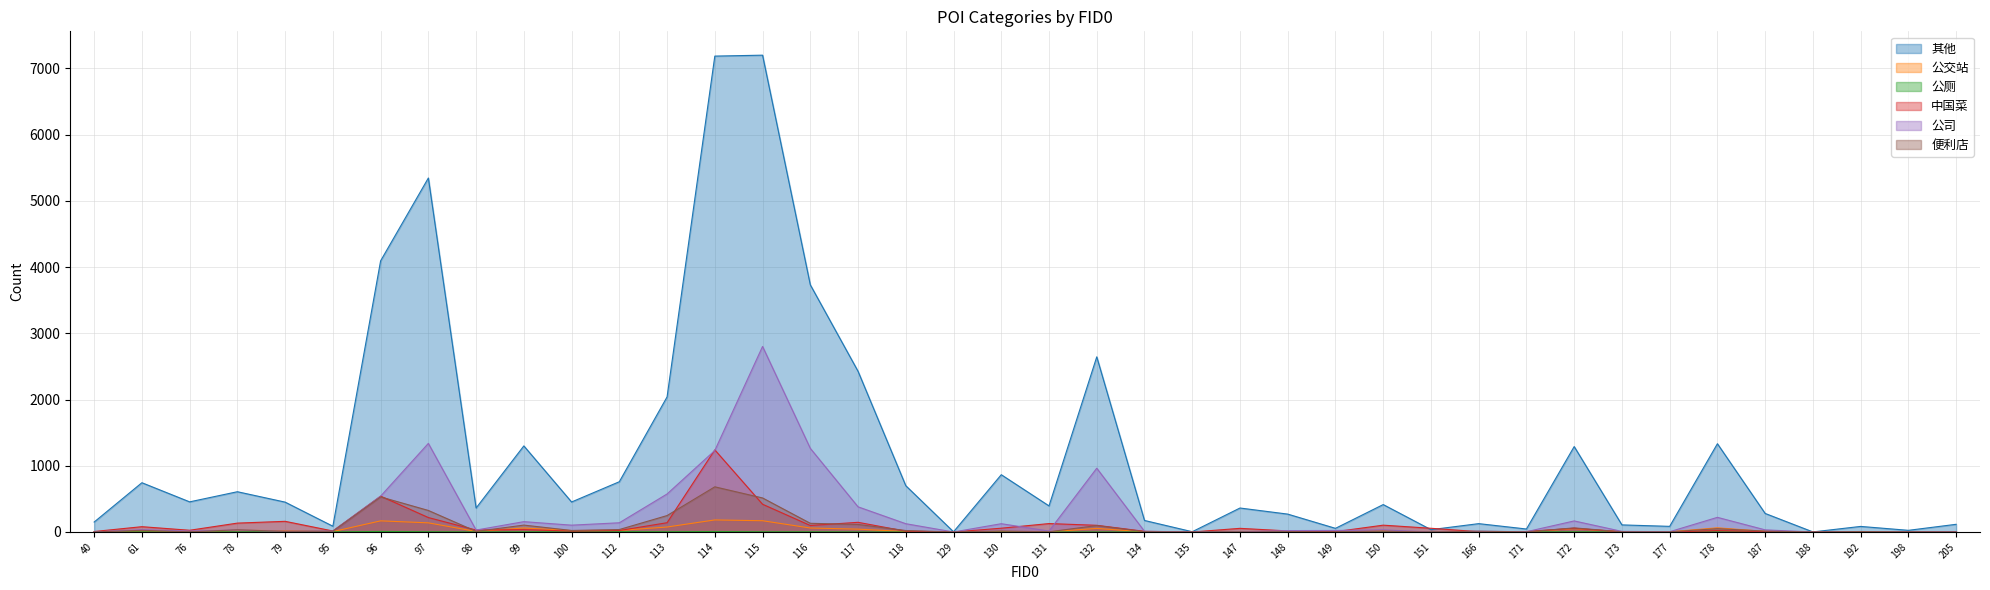

Reading left to right, list all the values displayed in this chart.

其他: 150	744	455	608	451	87	4095	5346	362	1300	453	759	2040	7187	7201	3733	2427	699	3	865	394	2645	174	4	362	270	55	414	35	126	45	1290	107	85	1333	280	1	84	25	116
公交站: 0	17	0	25	20	6	168	138	8	61	21	24	75	182	170	60	43	7	0	8	2	54	2	0	2	0	0	17	0	2	2	51	3	3	63	9	0	4	4	1
公厕: 0	1	0	2	0	2	8	4	1	3	3	5	4	7	3	3	1	0	0	0	0	1	0	0	0	0	1	0	0	1	0	3	0	0	2	1	0	1	1	0
中国菜: 7	80	26	134	161	15	541	218	29	36	13	22	140	1240	419	98	146	12	0	57	127	101	10	0	55	16	5	103	56	5	7	56	1	0	21	6	0	0	0	5
公司: 1	34	14	29	12	14	541	1338	29	156	103	139	574	1231	2802	1263	380	125	0	125	14	963	10	2	1	21	23	32	0	11	4	167	9	4	221	32	0	5	0	6
便利店: 0	25	2	33	9	12	530	325	9	104	23	37	248	682	514	131	114	22	0	14	3	97	5	1	1	2	3	12	0	12	2	62	3	2	50	13	0	7	2	3